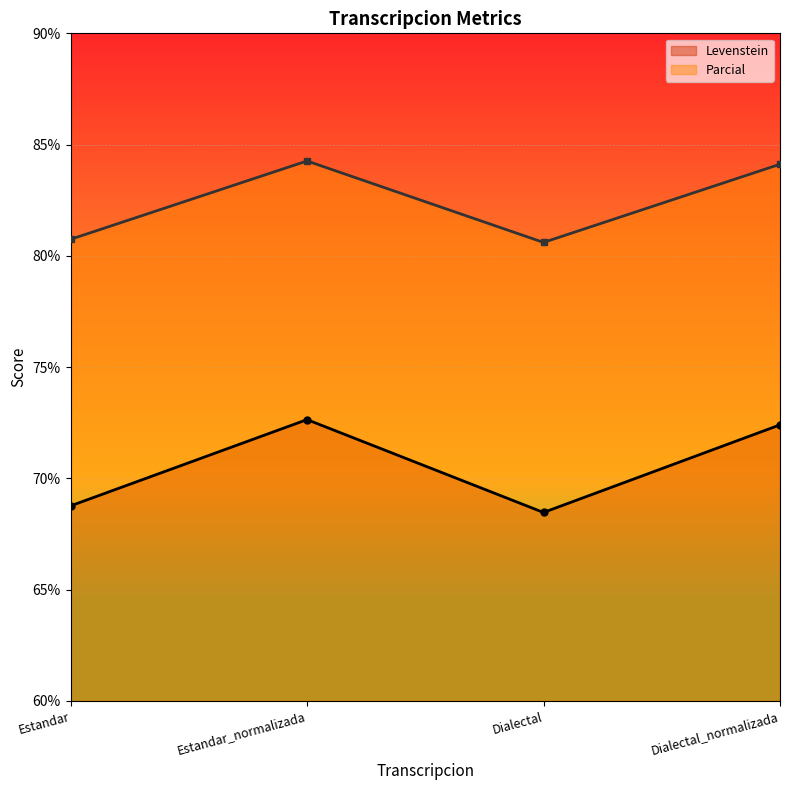

How many data points does each series have?

4